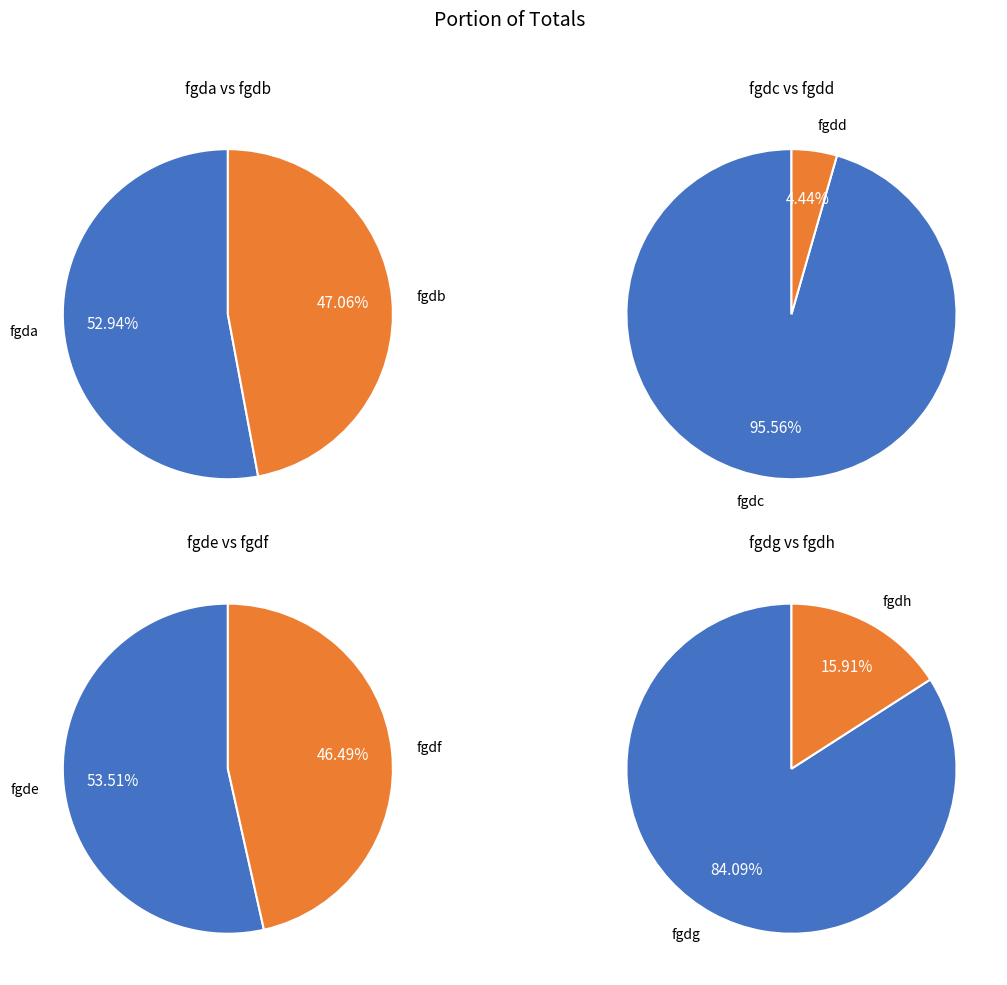

Is it true that fgdb is 18% of the pie?

False